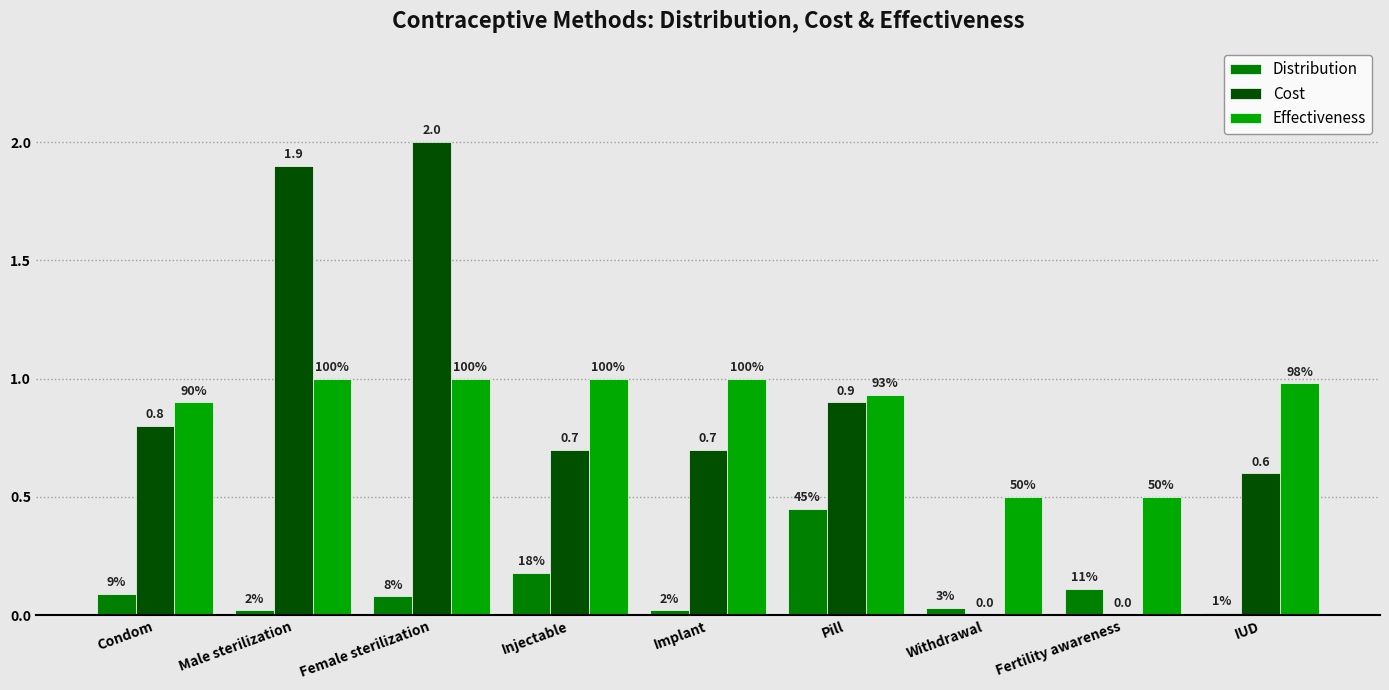

What are all the series names shown in the legend?

Distribution, Cost, Effectiveness